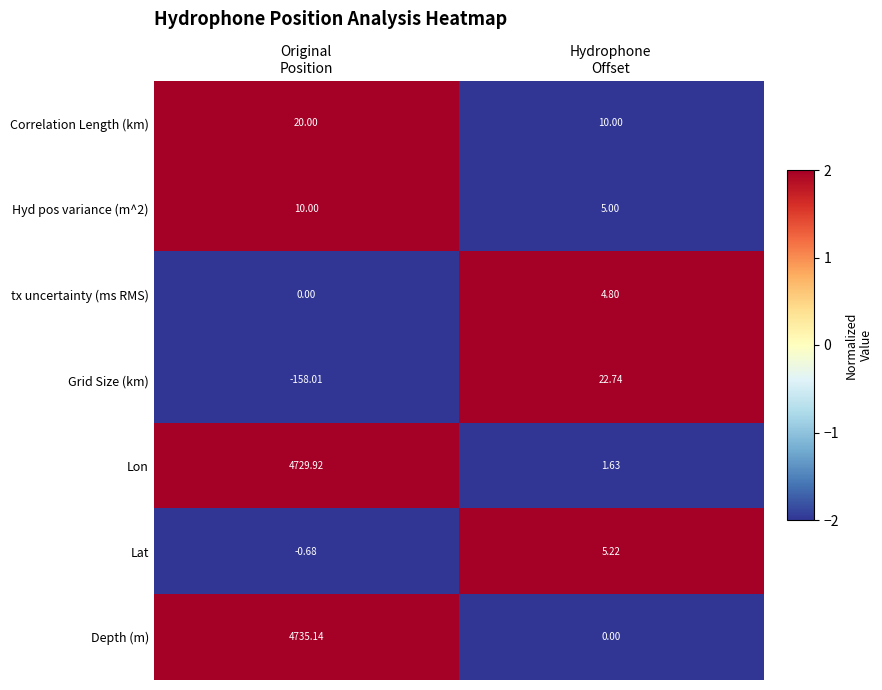

Which series has the largest total across all categories?

Depth (m)